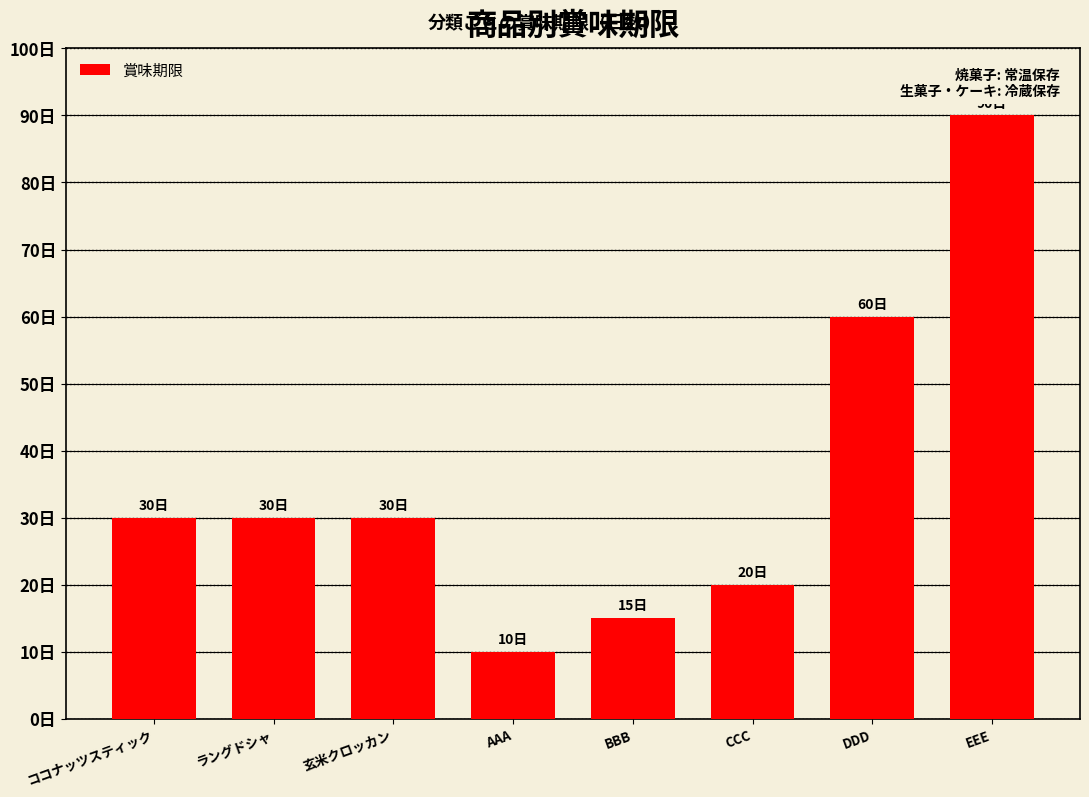

Are the bars horizontal?

No